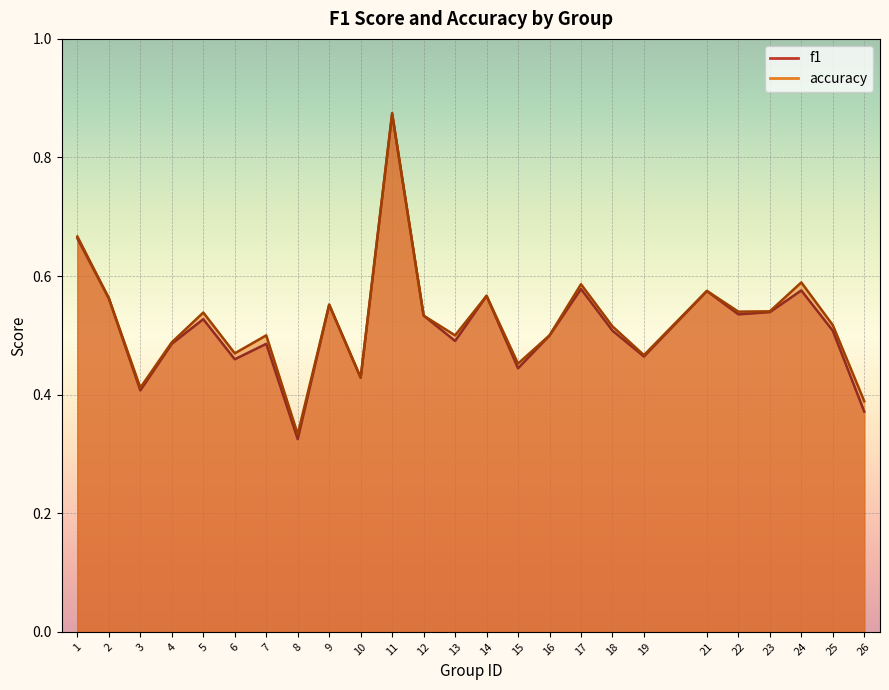

Which category has the lowest value across all series?

8